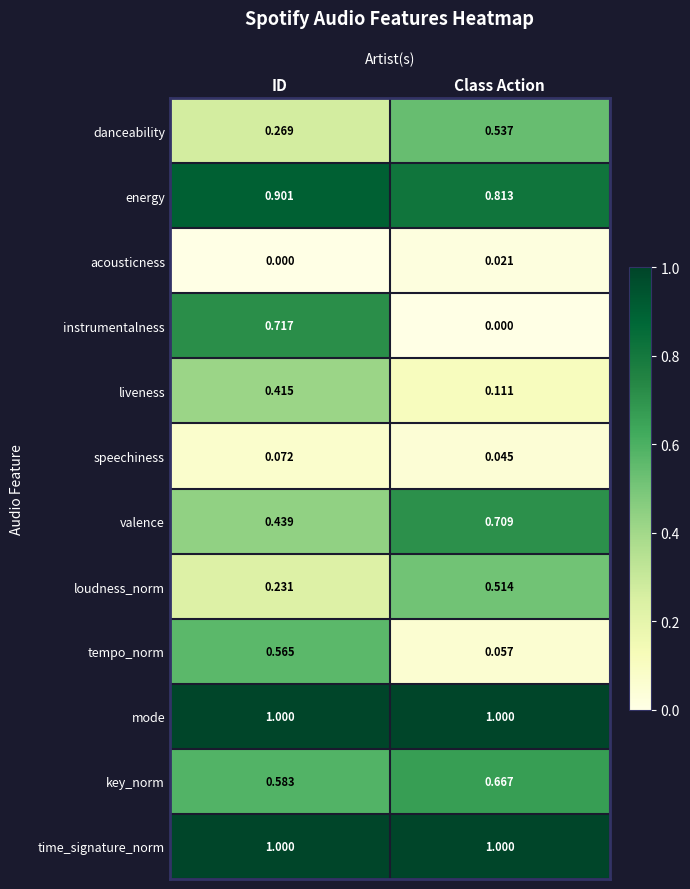

Which series changed the most between ID and Class Action?

instrumentalness